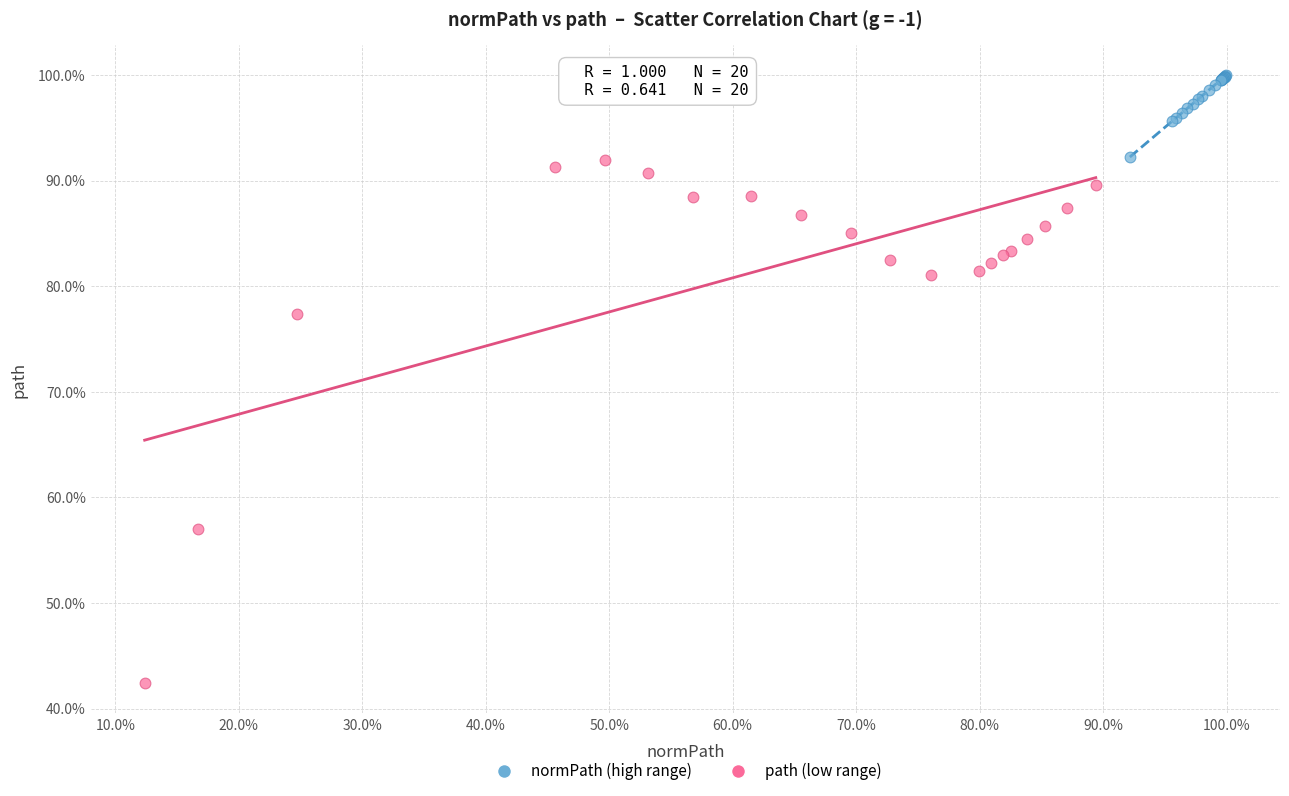

Which series reaches the minimum Y coordinate?

path (low range)